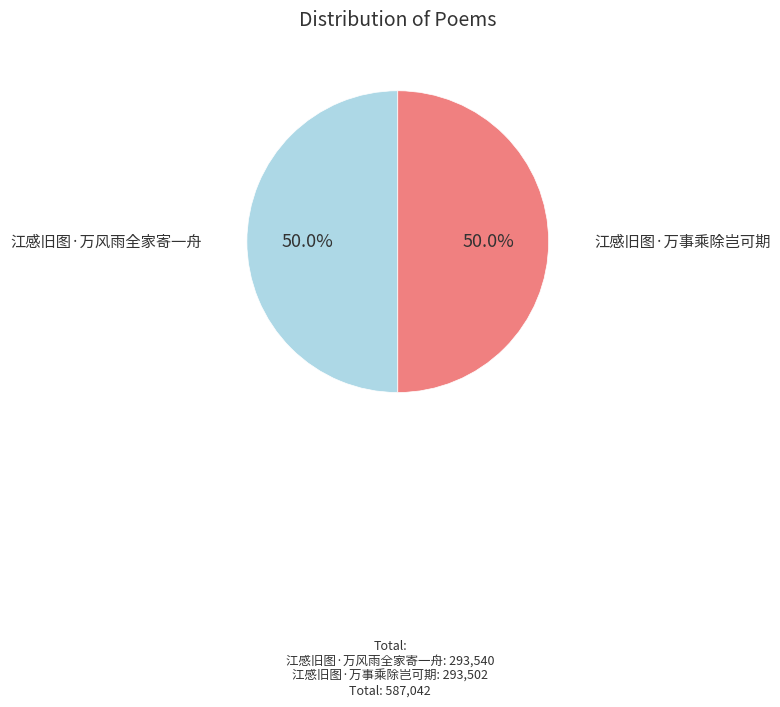

What is the ratio of the value at 江感旧图·万风雨全家寄一舟 to the value at 江感旧图·万事乘除岂可期?

1.0